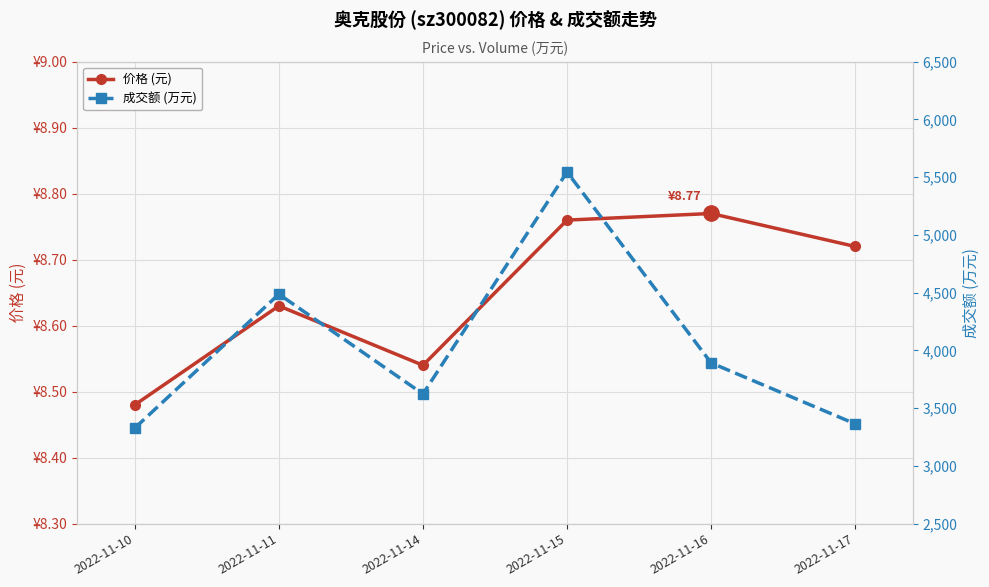

What is the sum of all 成交额 (万元) values?

24239.0